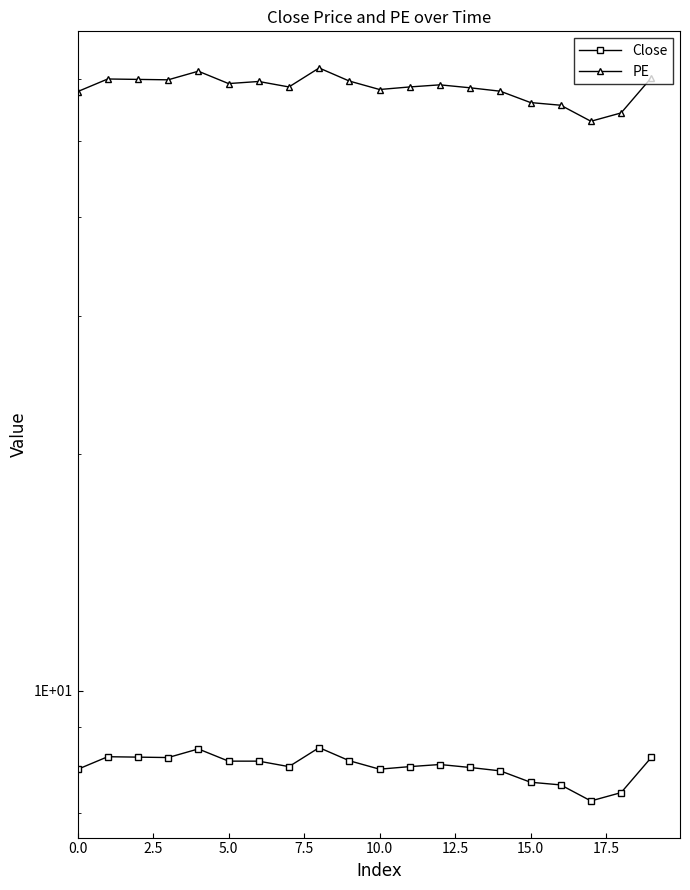

What are all the series names shown in the legend?

Close, PE